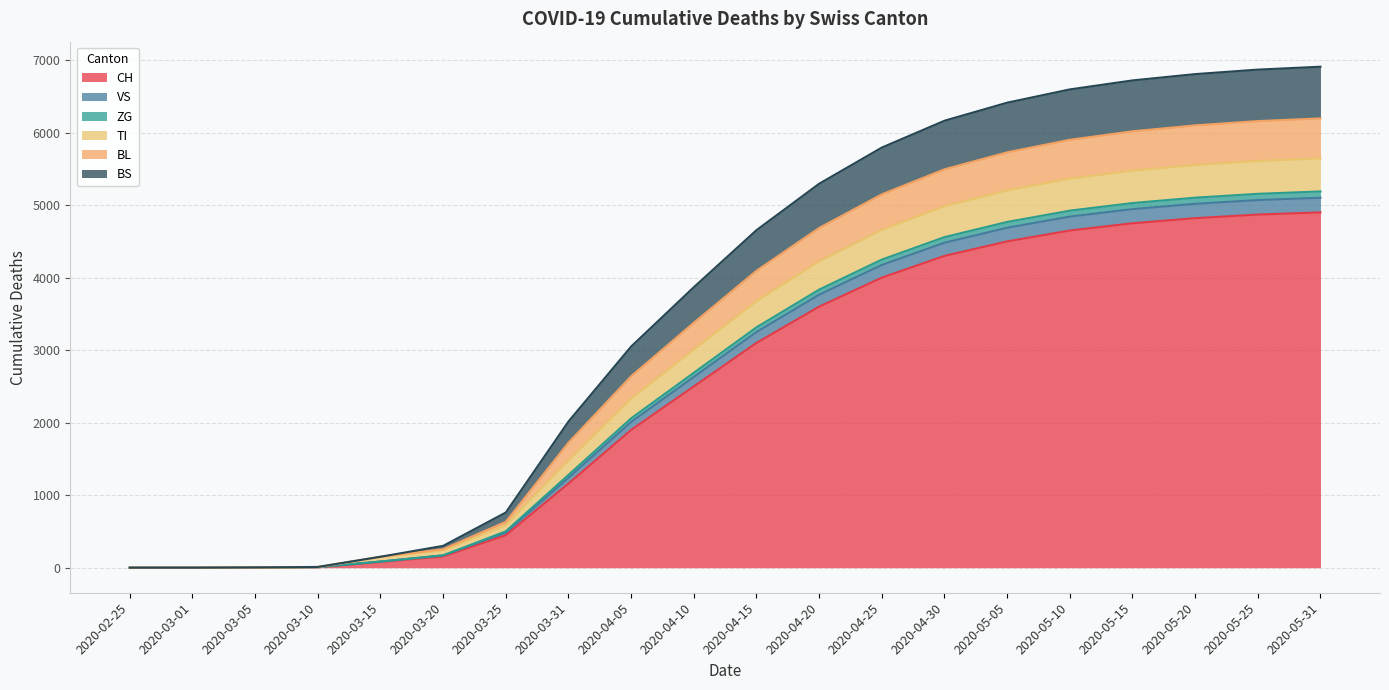

Between 2020-04-20 and 2020-03-15, which is larger?

2020-04-20